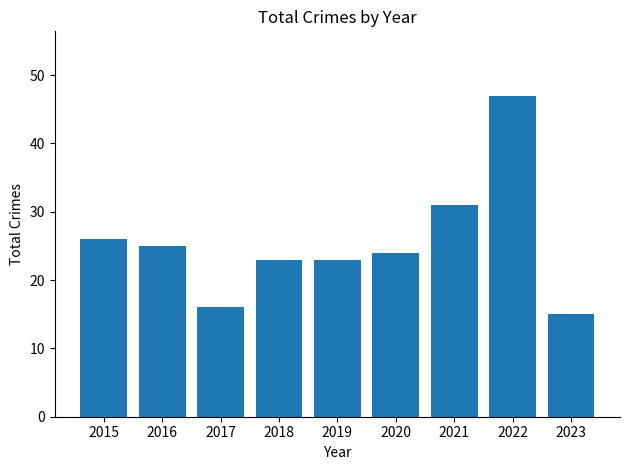

How many categories are shown in the chart?

9